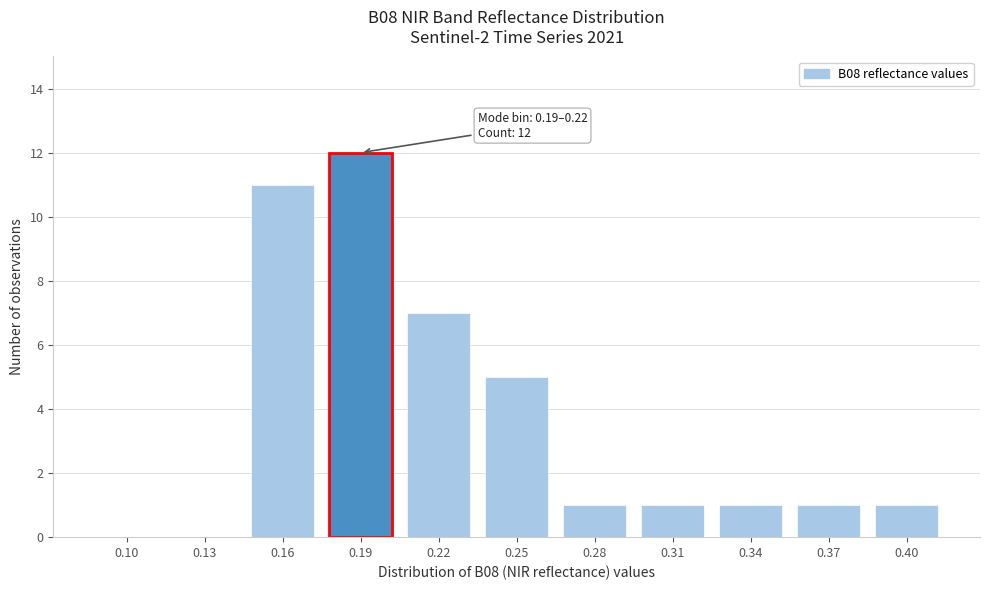

Reading left to right, list all the values displayed in this chart.

0.10=0	0.13=0	0.16=11	0.19=12	0.22=7	0.25=5	0.28=1	0.31=1	0.34=1	0.37=1	0.40=1